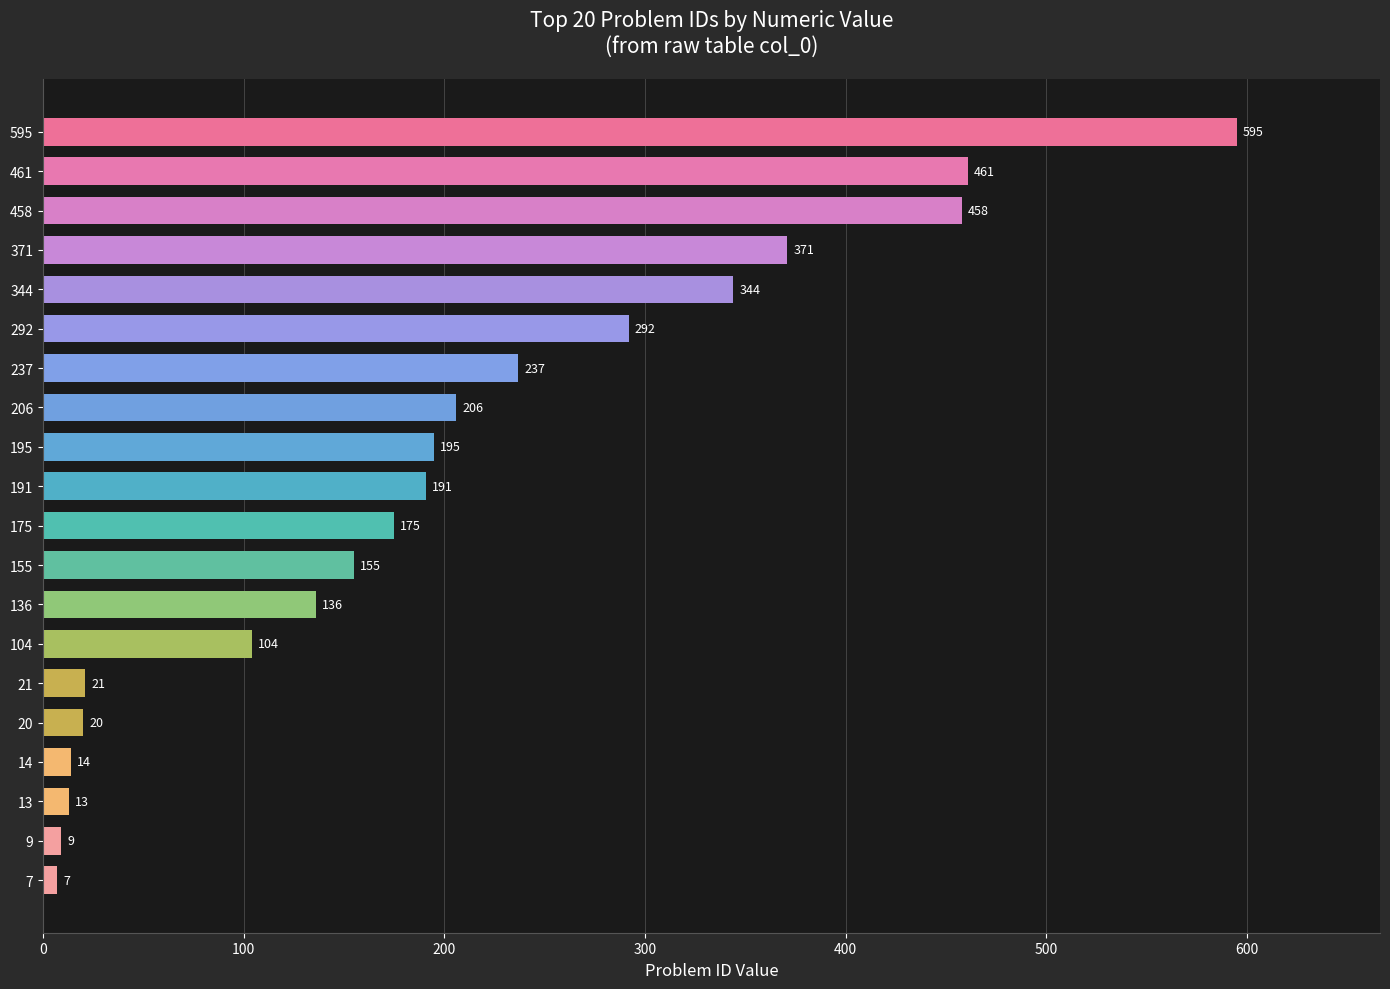

How many distinct data groups are displayed?

1